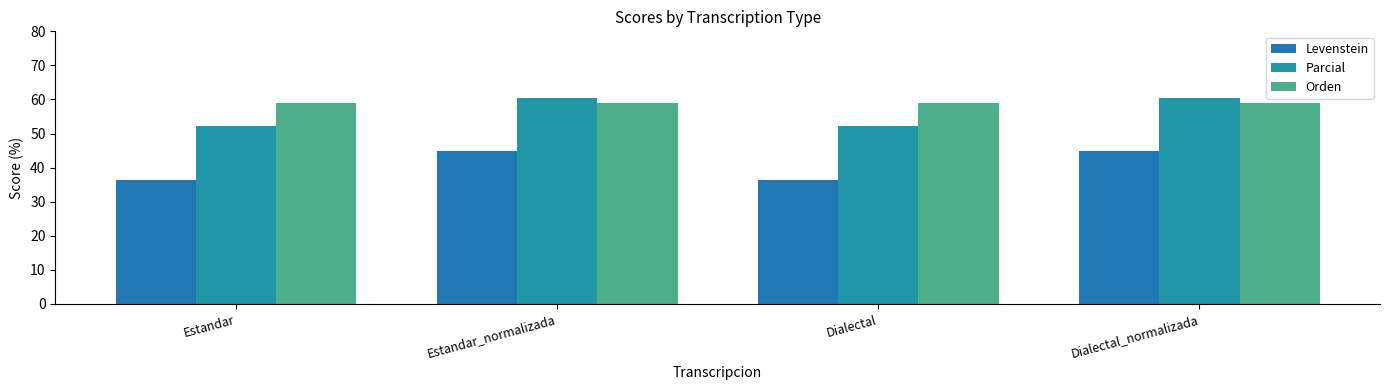

What is the spread (max minus min) of values at Estandar_normalizada?

15.6